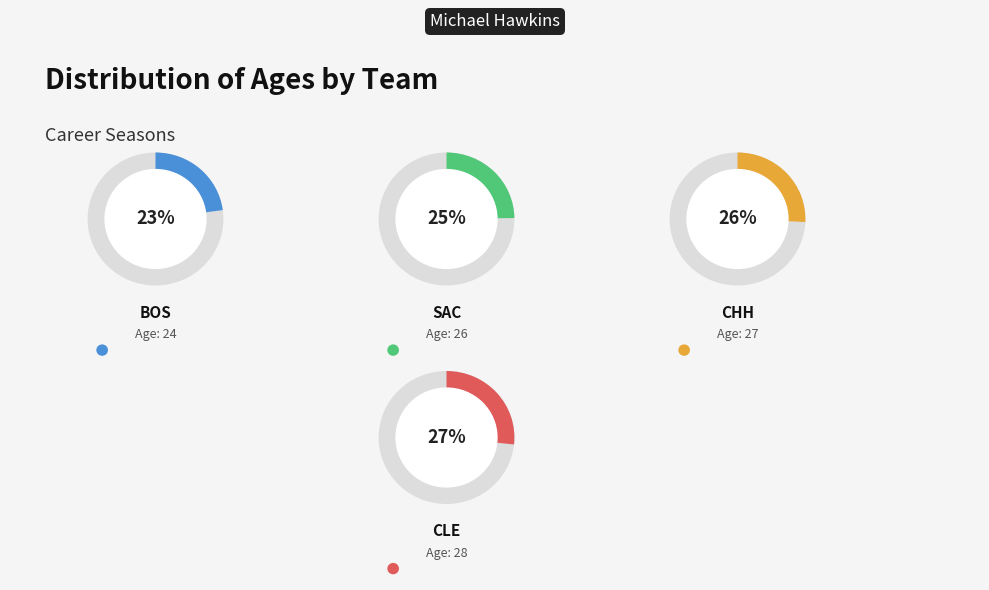

What percentage is the CHH slice, to the nearest percent?

26%